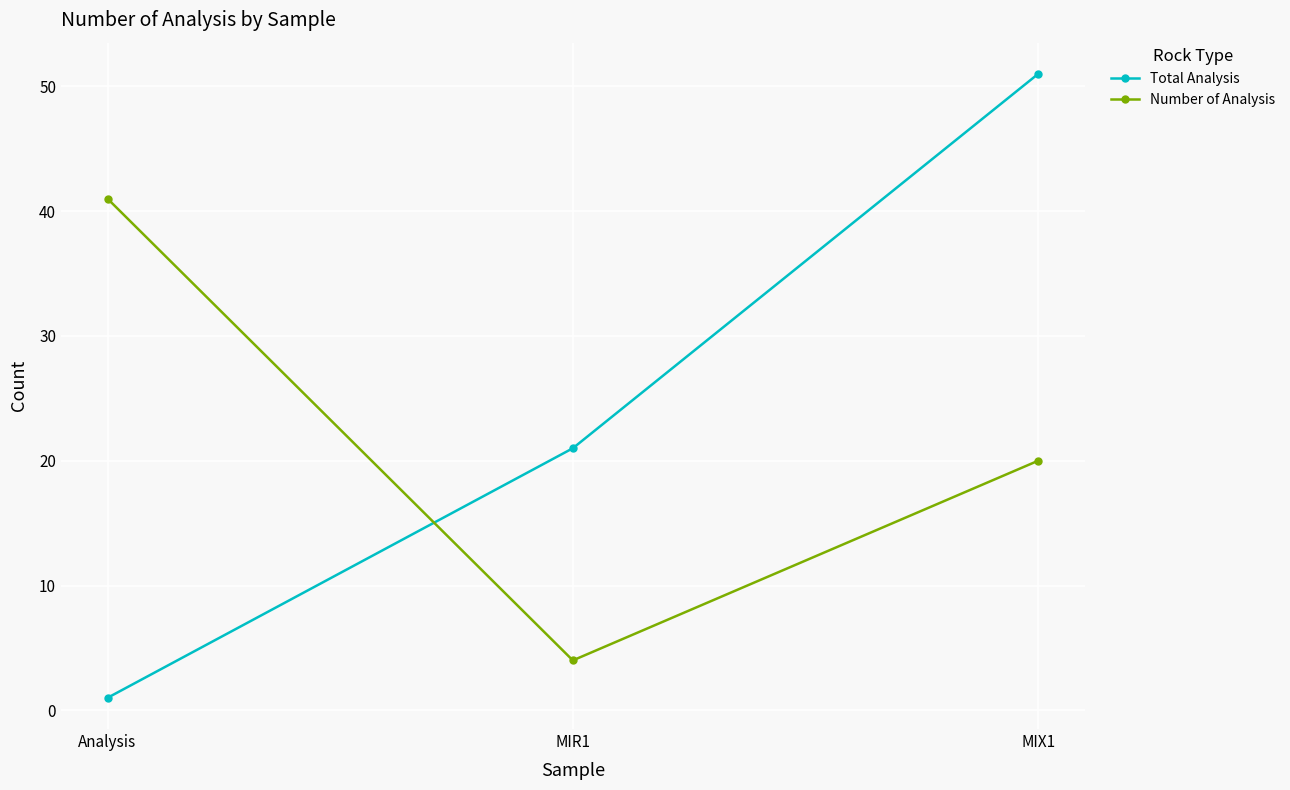

At which category is the sum across all series the highest?

MIX1